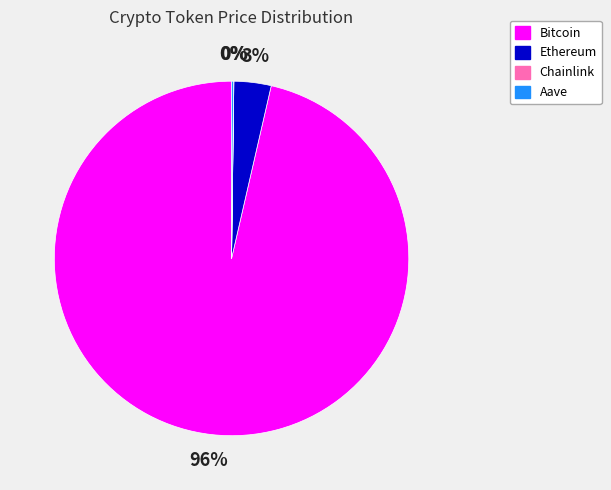

Between Bitcoin and Ethereum, which is larger?

Bitcoin